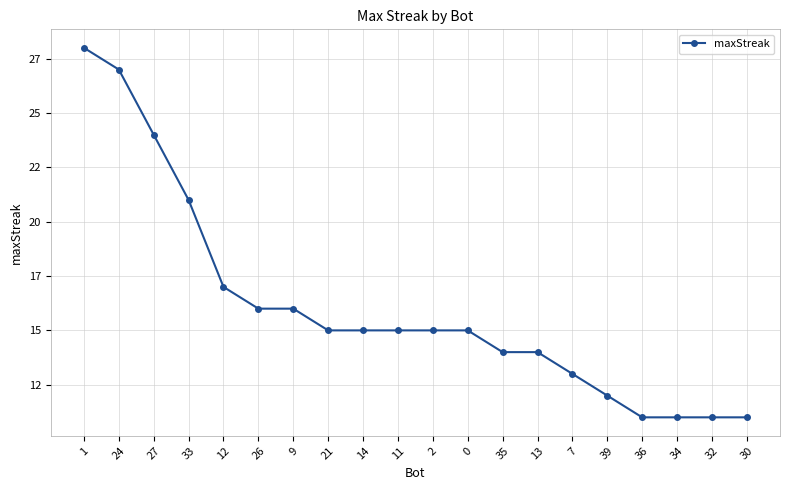

Does the chart have visible grid lines?

Yes